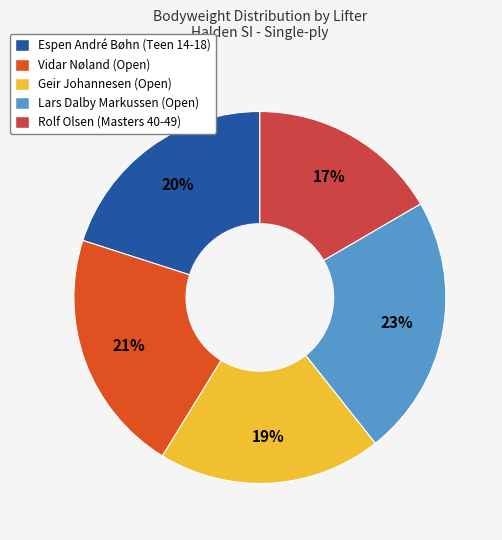

Which category has the biggest portion of the pie?

Lars Dalby Markussen (Open)